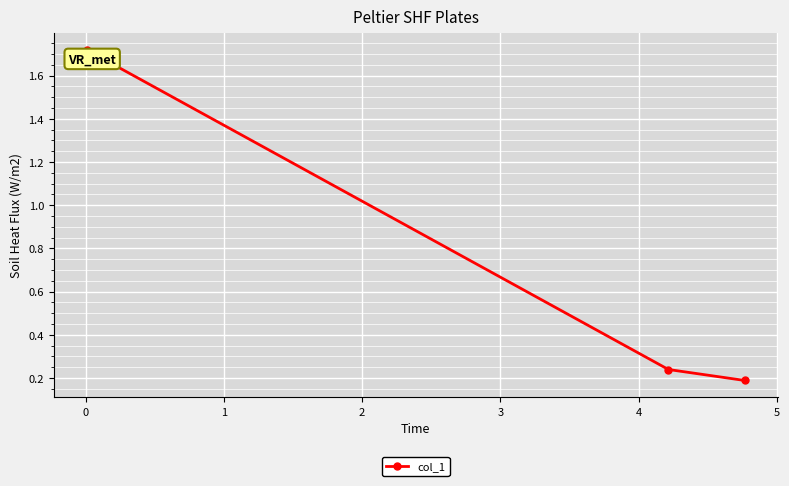

How many data points does each series have?

3